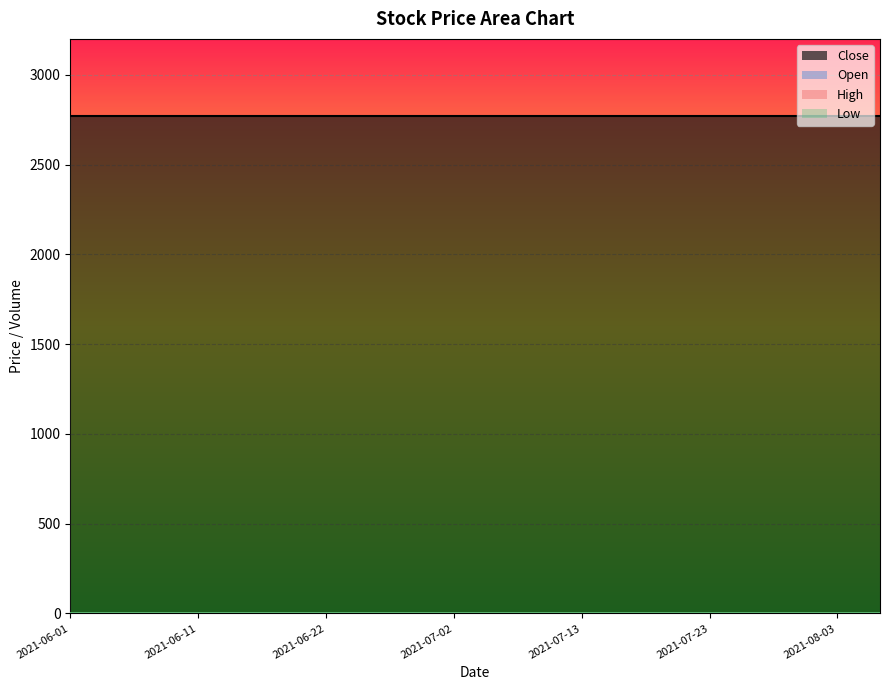

Which series has the largest total across all categories?

Close